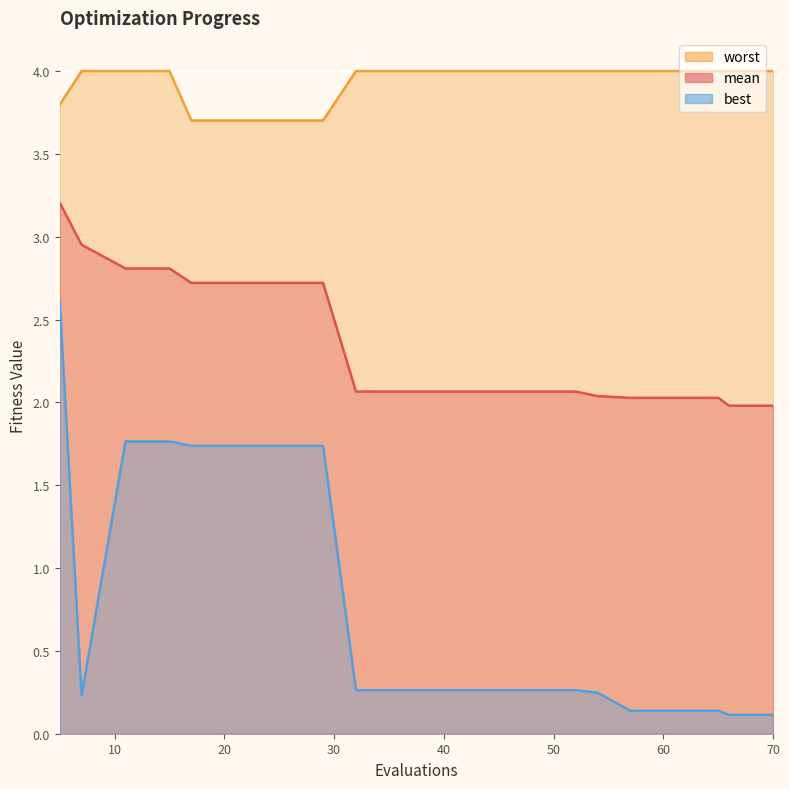

What is the sum of the best values at 32 and 11?

2.0